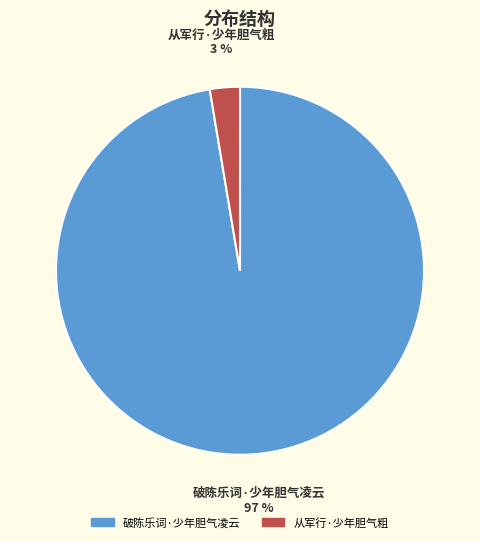

To the nearest percent, what percentage of the pie is 破陈乐词·少年胆气凌云?

97%